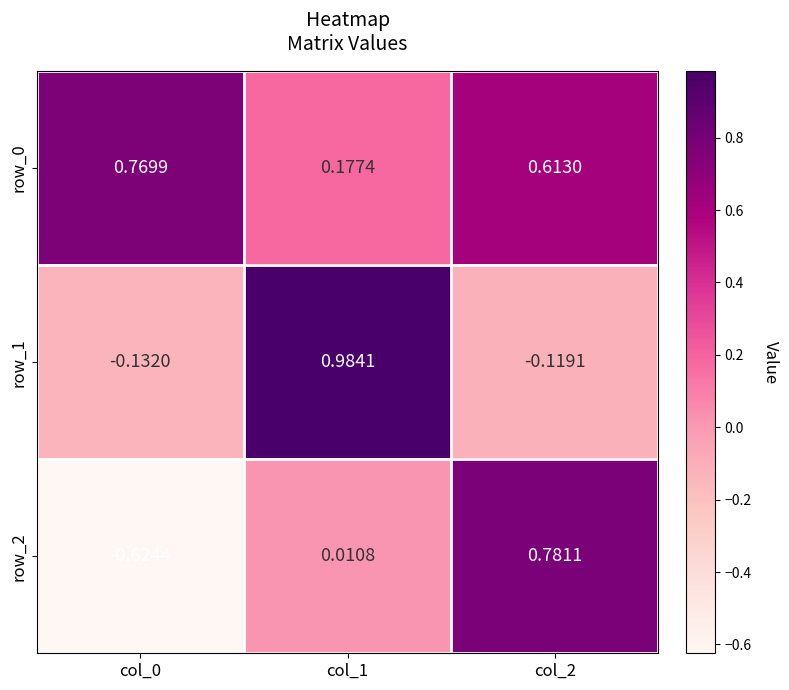

Is the value of row_2 at col_0 greater than the value of row_1 at col_2?

No